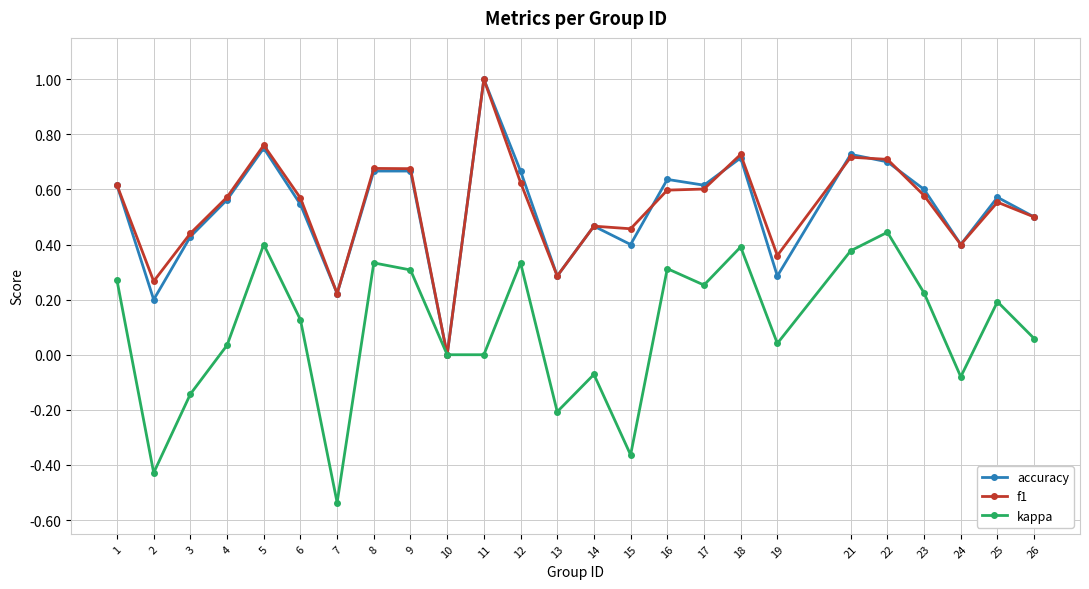

At which category does the chart reach its minimum across all series?

7